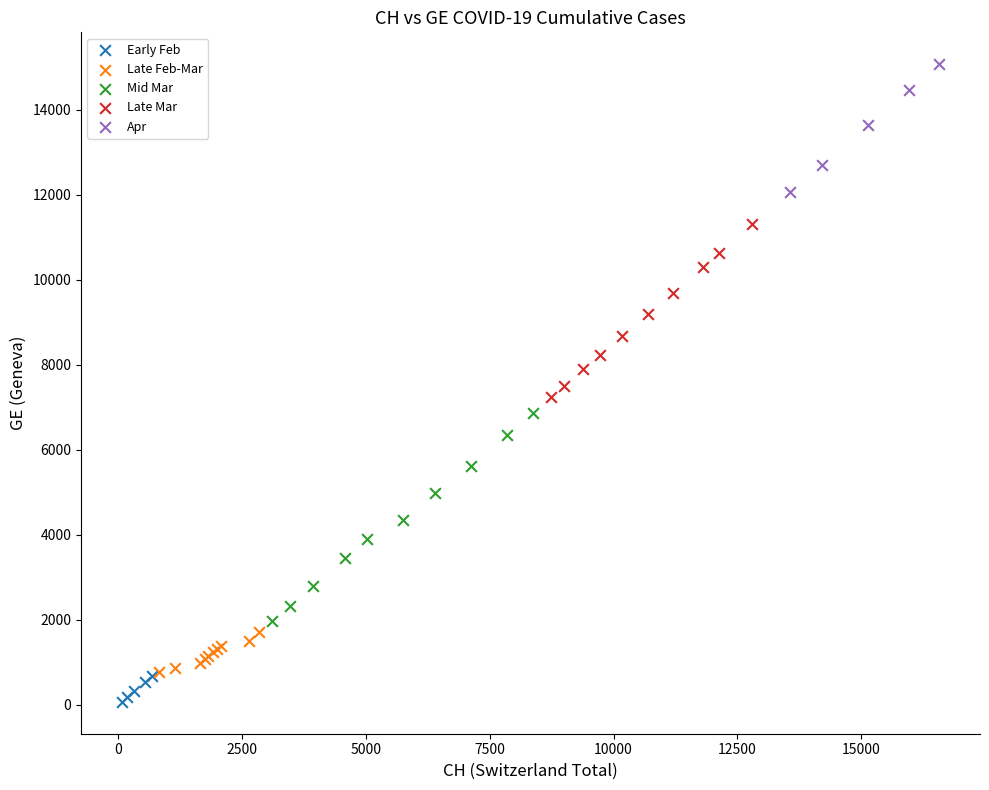

What are all the series names shown in the legend?

Early Feb, Late Feb-Mar, Mid Mar, Late Mar, Apr